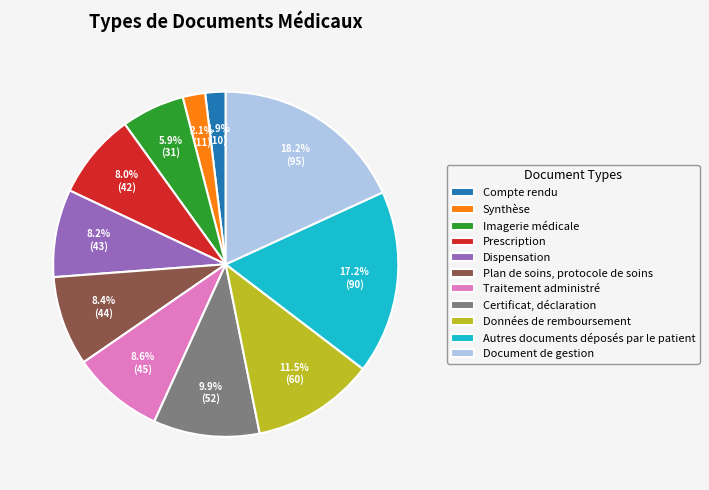

What is the largest slice in the pie chart?

Document de gestion